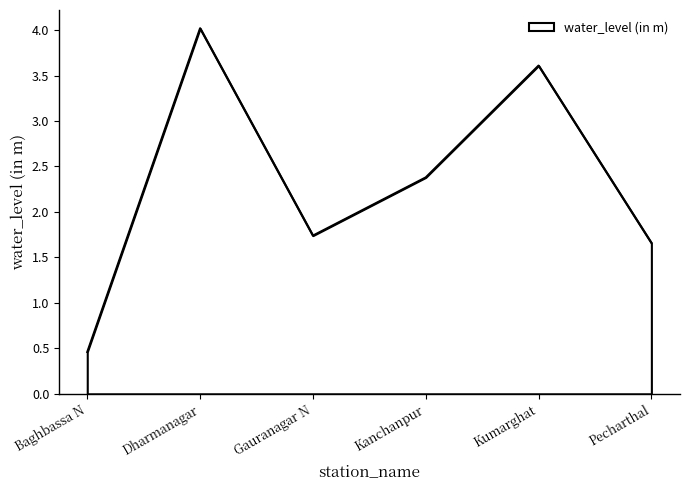

What position from the left is Pecharthal?

6